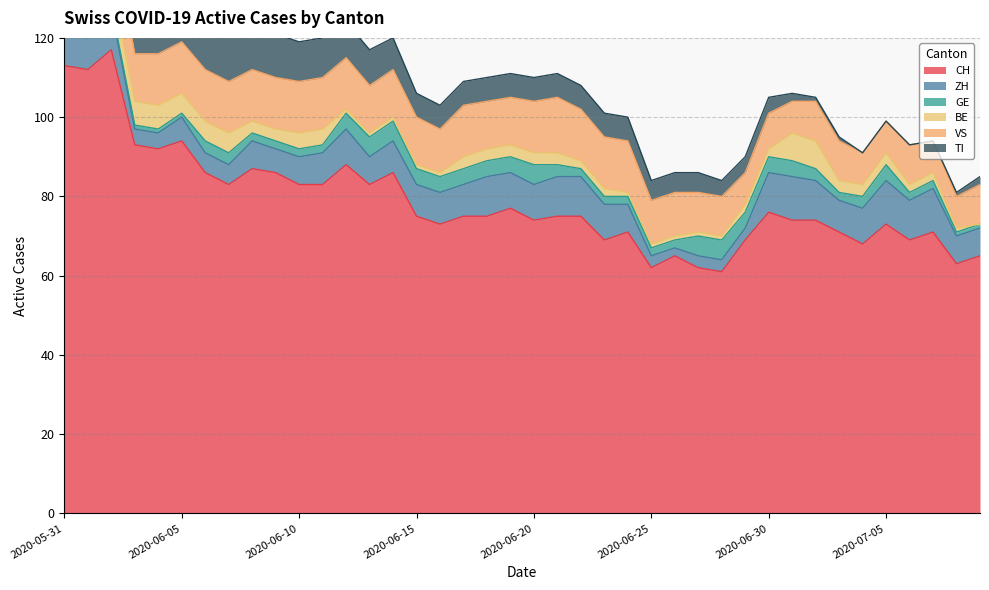

At which label does ZH first exceed 8?

2020-06-02